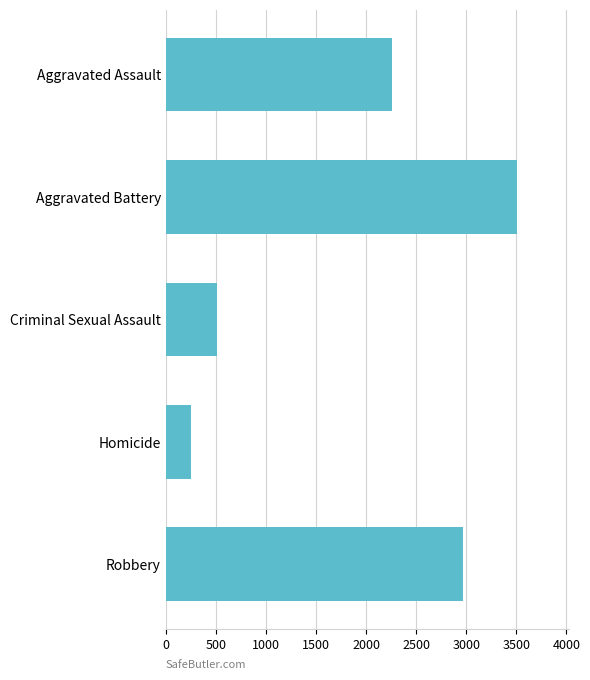

Is it true that the value at Robbery is 4585?

False